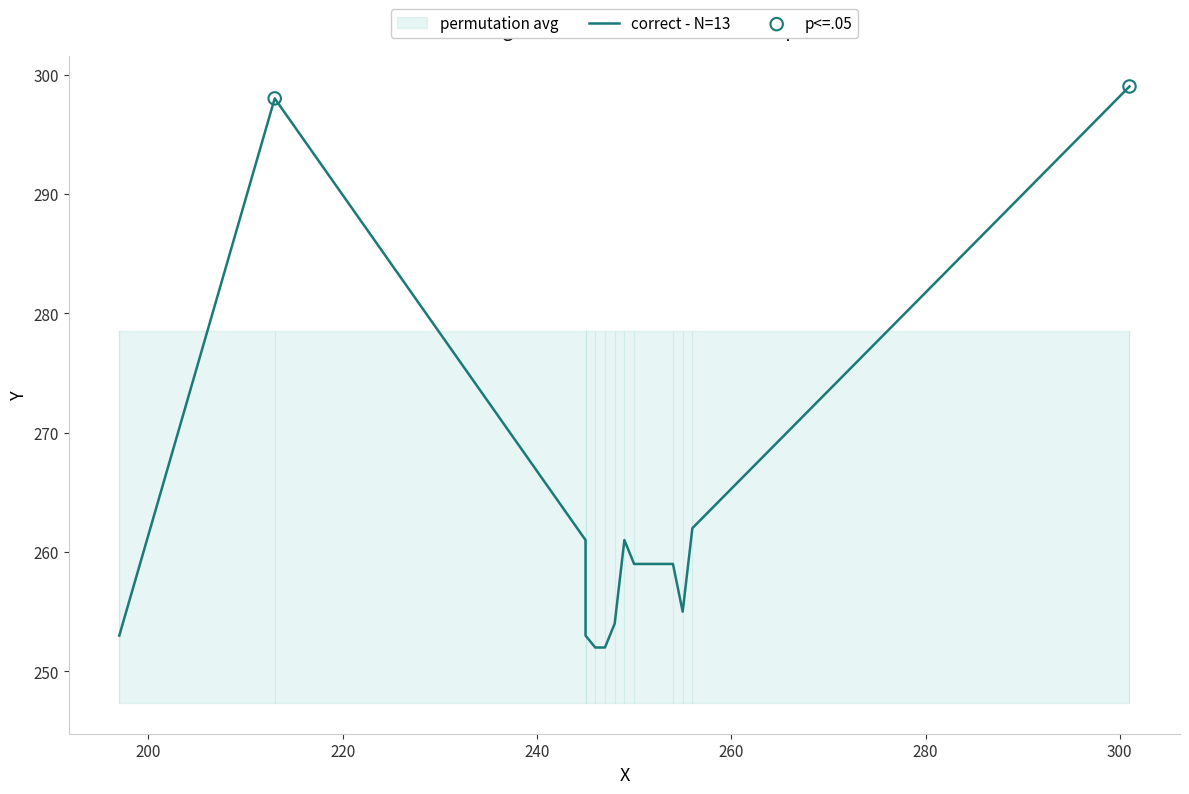

What is the change in value from 5 to 7?

+4